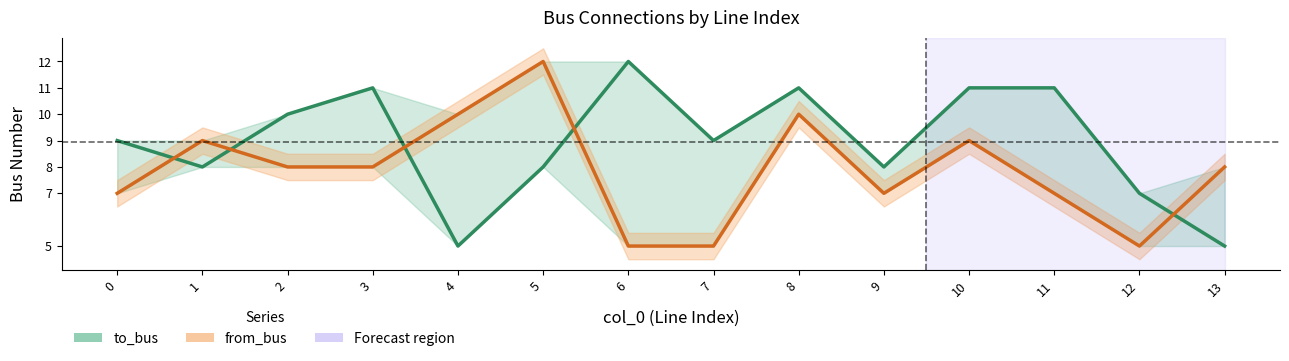

At which category does from_bus reach its first local peak?

1